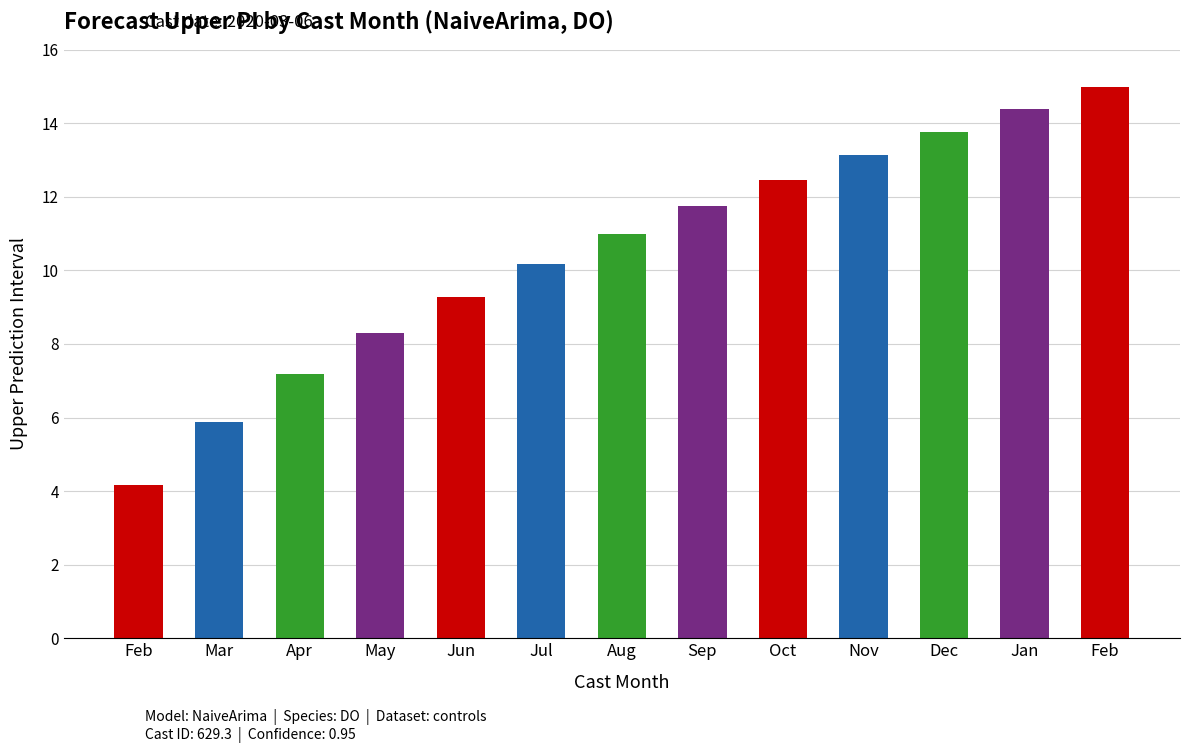

What is the difference between the maximum and minimum values?

10.8